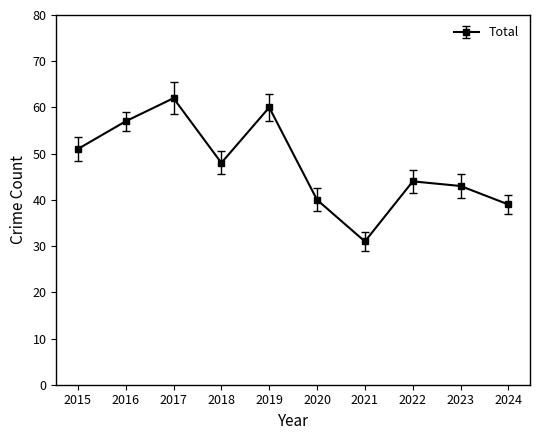

Is it true that the value at 2016 is 21?

False